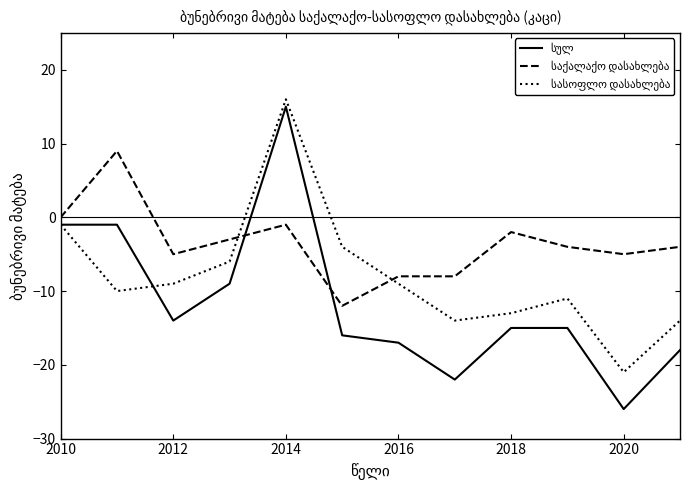

What is the maximum value shown in the chart?

16